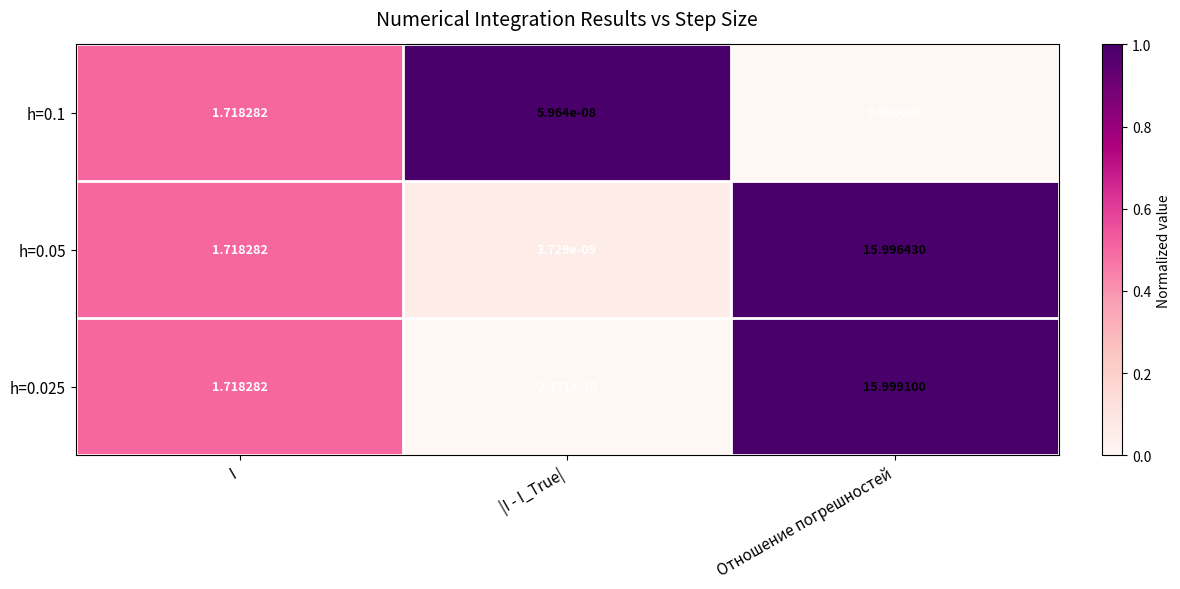

At which label does h=0.1 reach its peak?

I